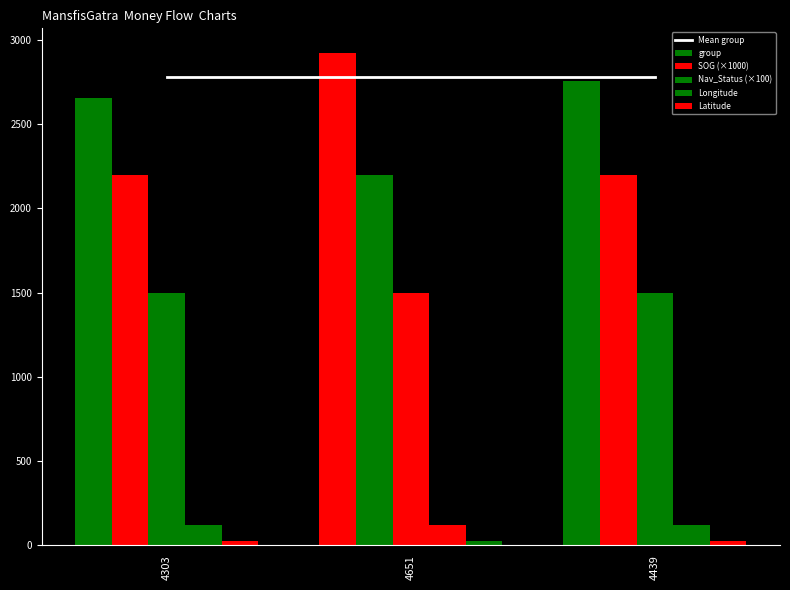

What is the minimum value shown in the chart?

26.8